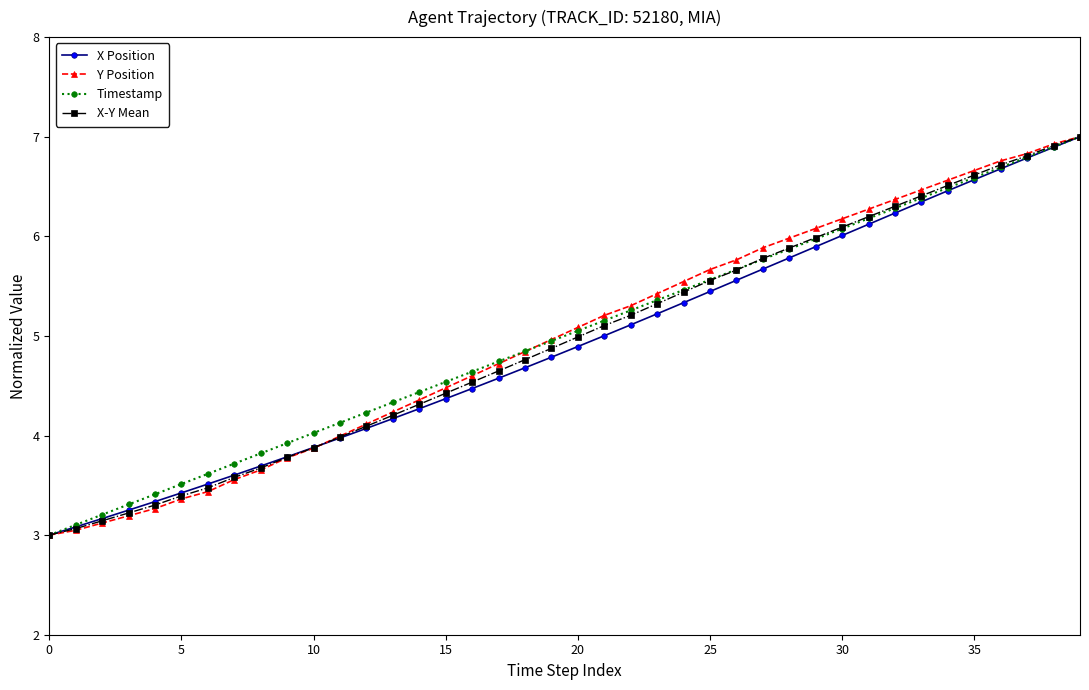

How many data points does each series have?

40